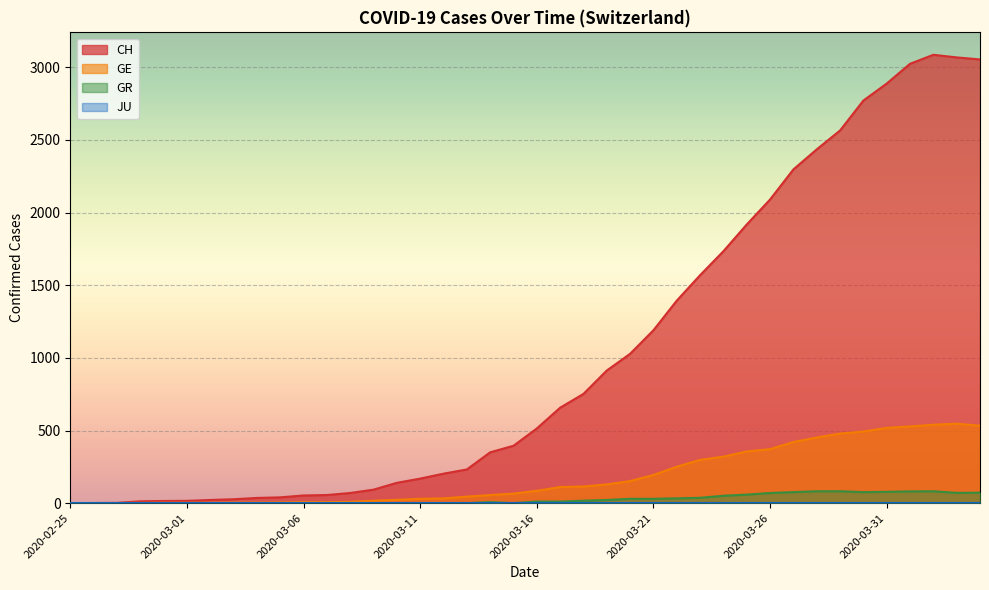

Which label corresponds to the smallest value in the chart?

2020-02-25